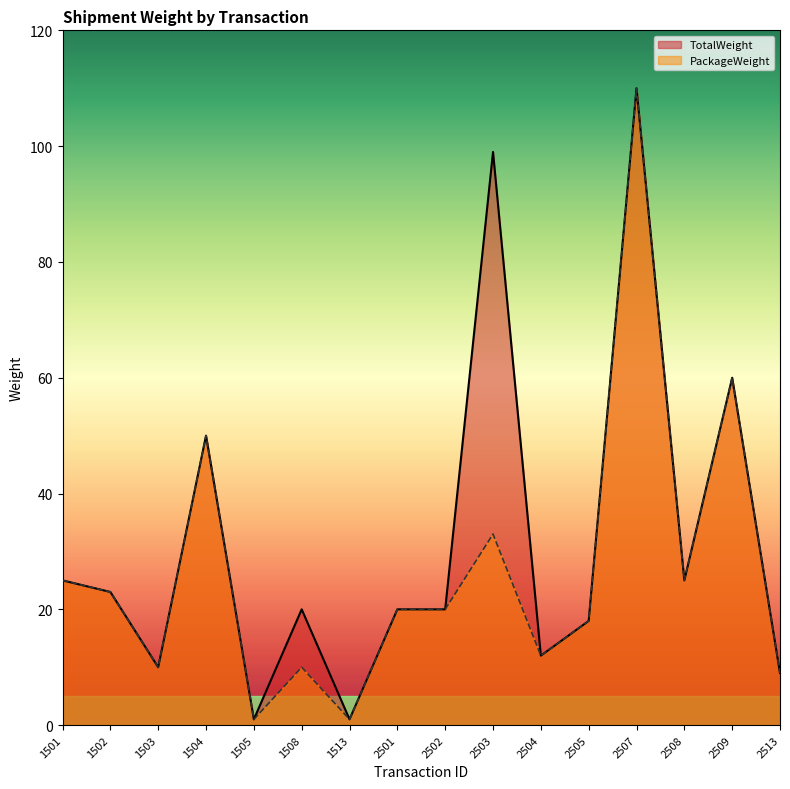

Does the chart display data point markers on the line(s)?

No